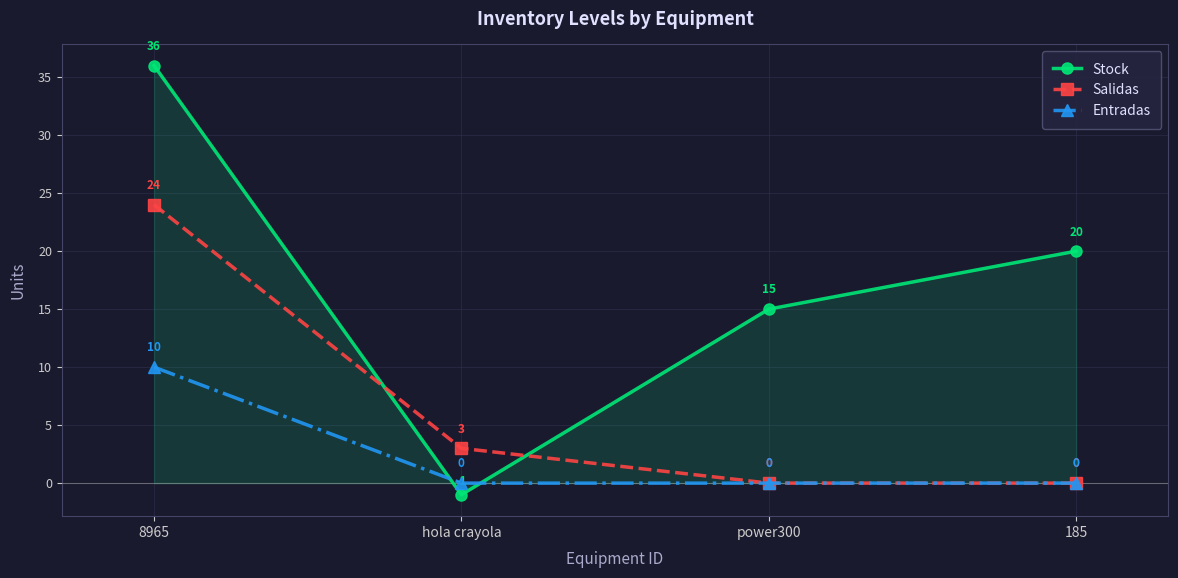

Reading right to left, transcribe all the data shown in this chart.

Stock: 185=20	power300=15	hola crayola=-1	8965=36
Salidas: 185=0	power300=0	hola crayola=3	8965=24
Entradas: 185=0	power300=0	hola crayola=0	8965=10